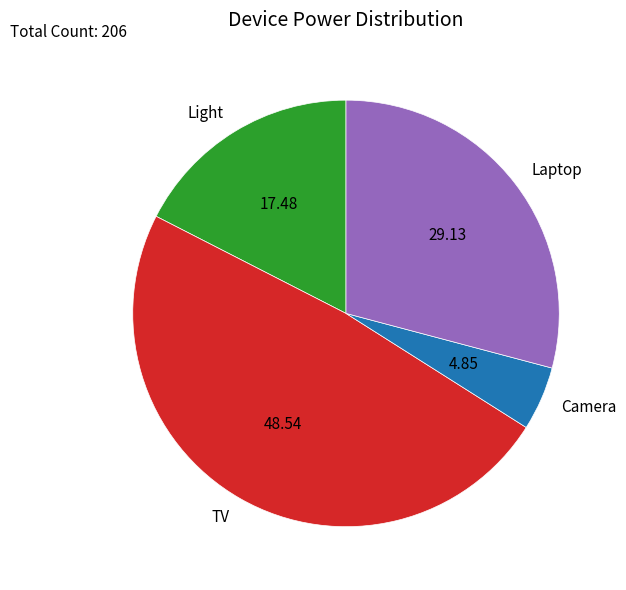

Which slice is the smallest?

Camera